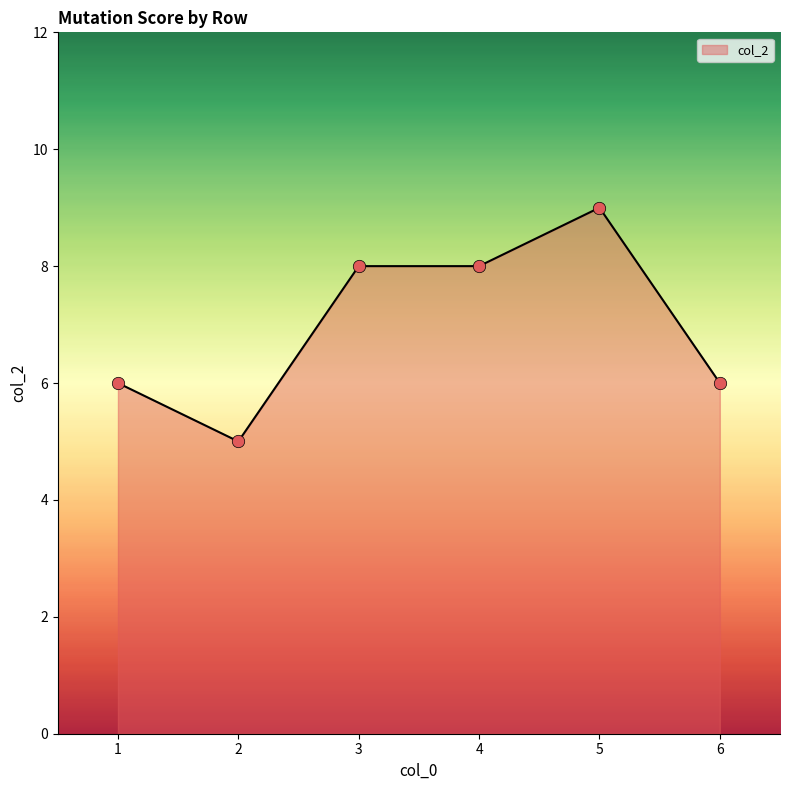

What is the change in value from 2 to 6?

+1